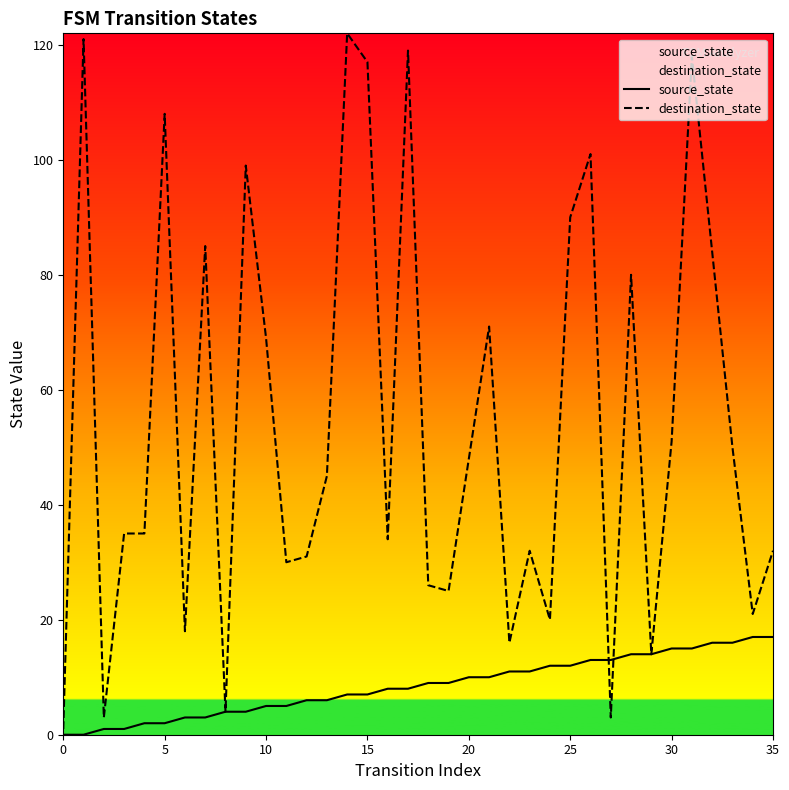

Where does the source_state series first go above 9?

20